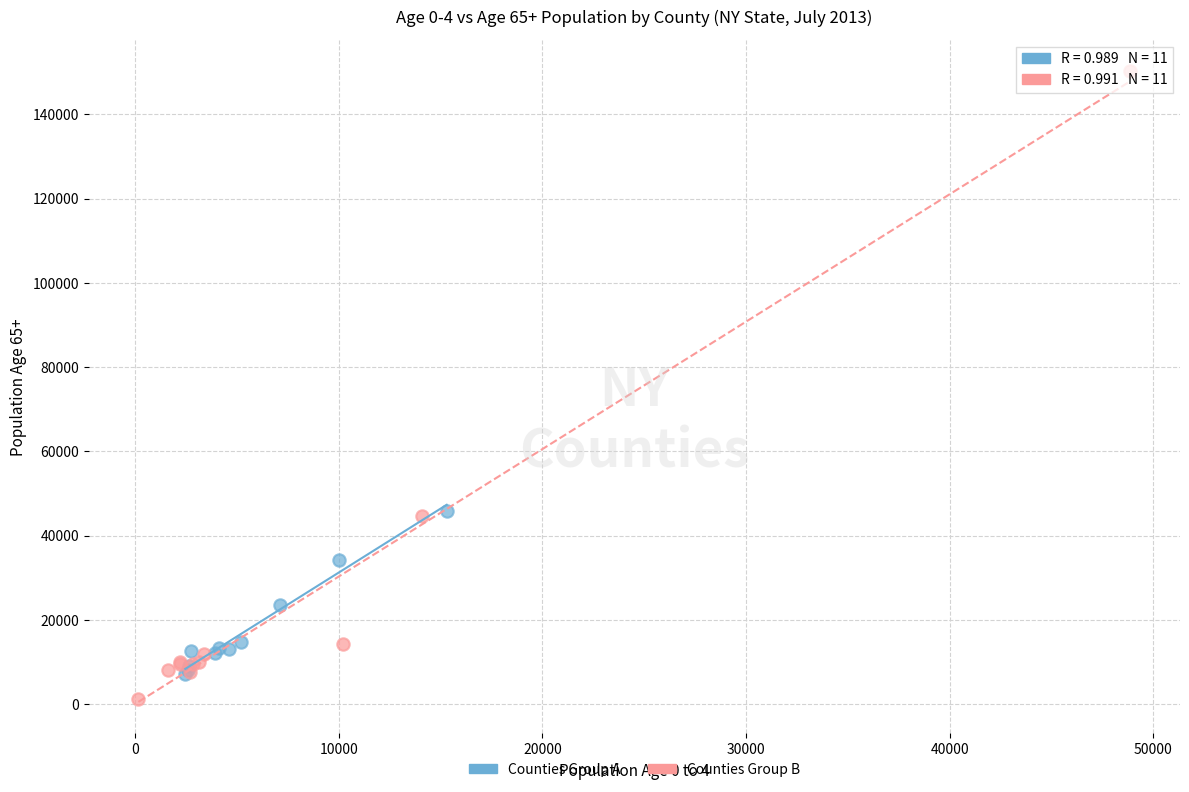

Which series has the largest Y range (max minus min)?

Counties Group B